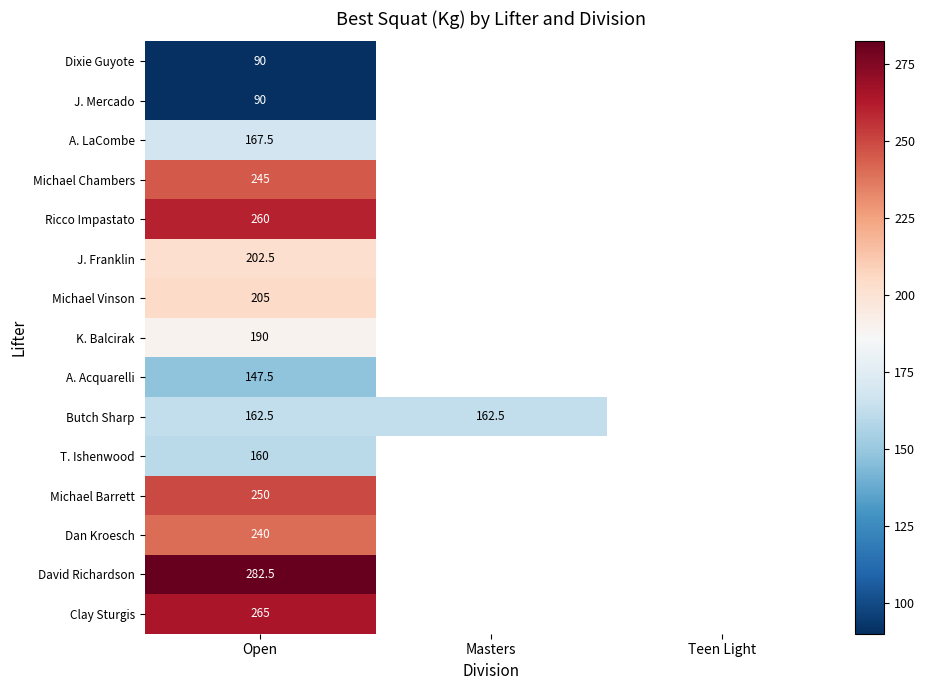

At how many categories does at least one series exceed 245?

1